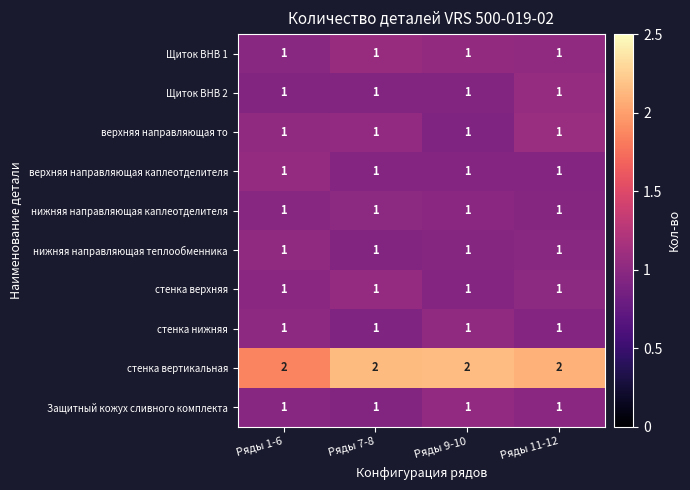

Is the value of стенка вертикальная at Ряды 9-10 greater than the value of Щиток ВНВ 1 at Ряды 11-12?

Yes